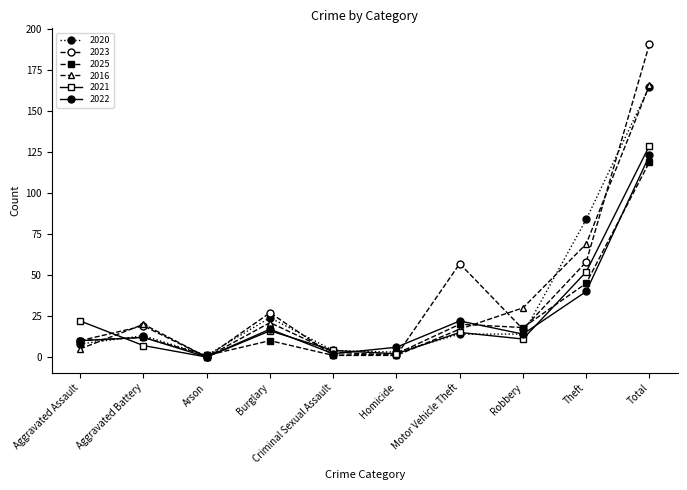

At which category is the sum across all series the highest?

Total